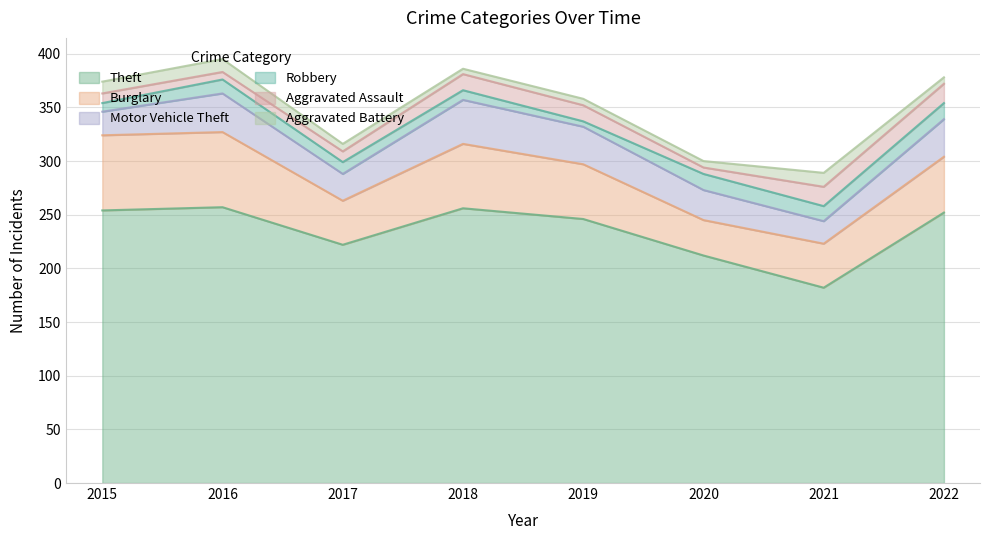

What is the sum of the Burglary values at 2019 and 2017?

92